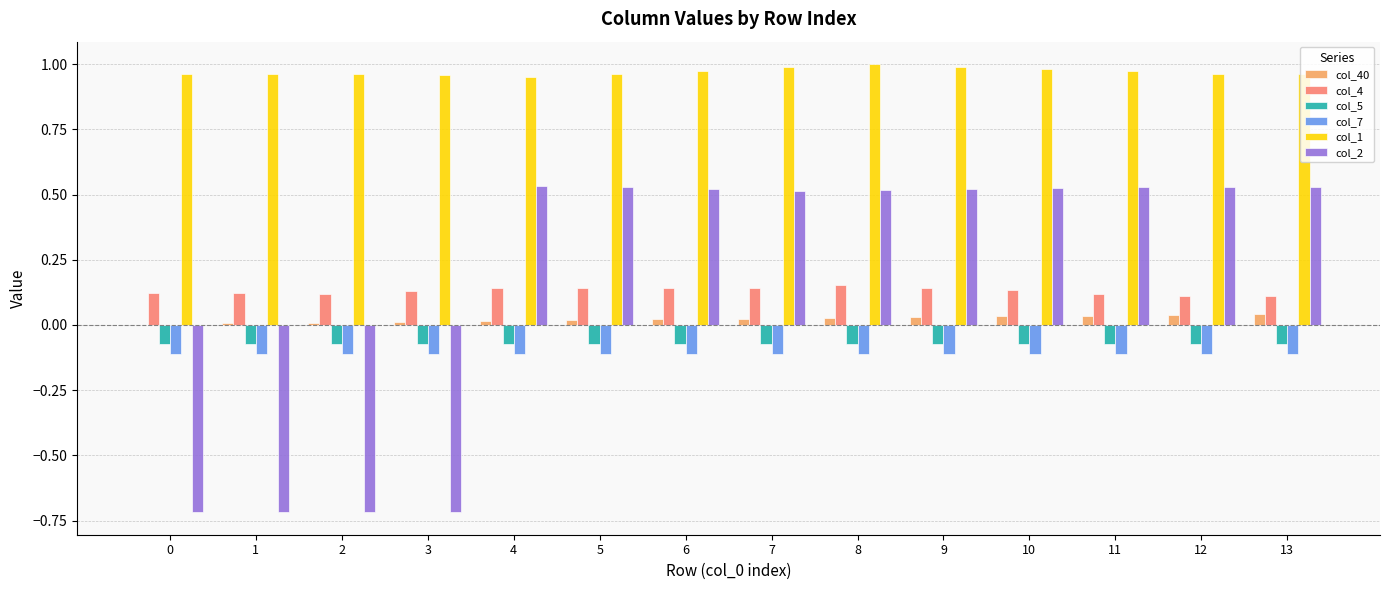

What are all the series names shown in the legend?

col_40, col_4, col_5, col_7, col_1, col_2